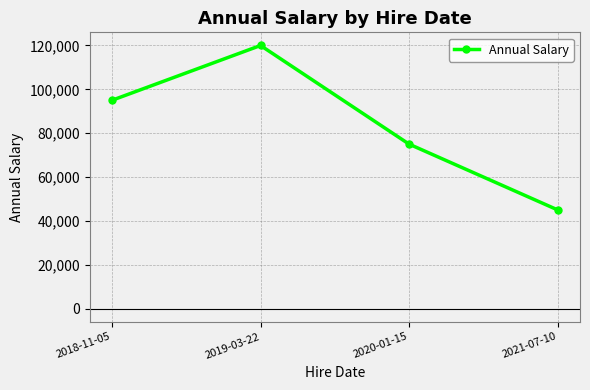

True or false: the data has more than 0 interior local peaks.

True